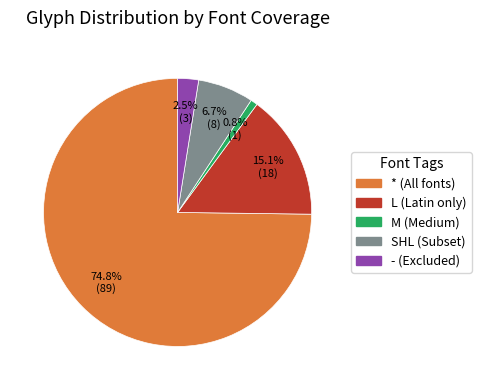

Combined, do M and * account for over 50%?

Yes